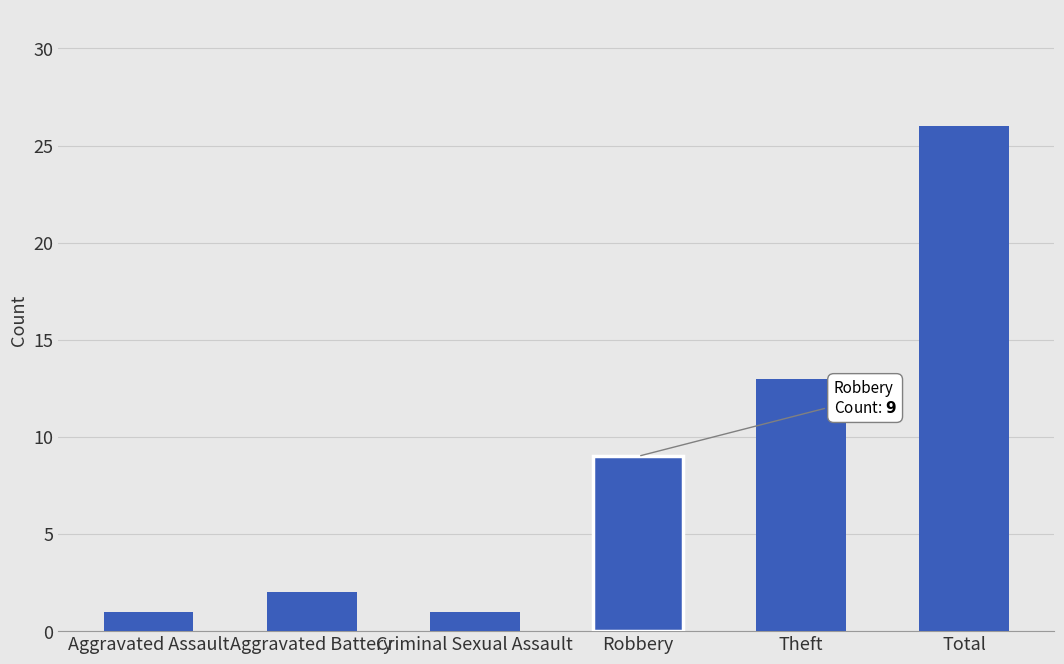

Which label corresponds to the largest value in the chart?

Total